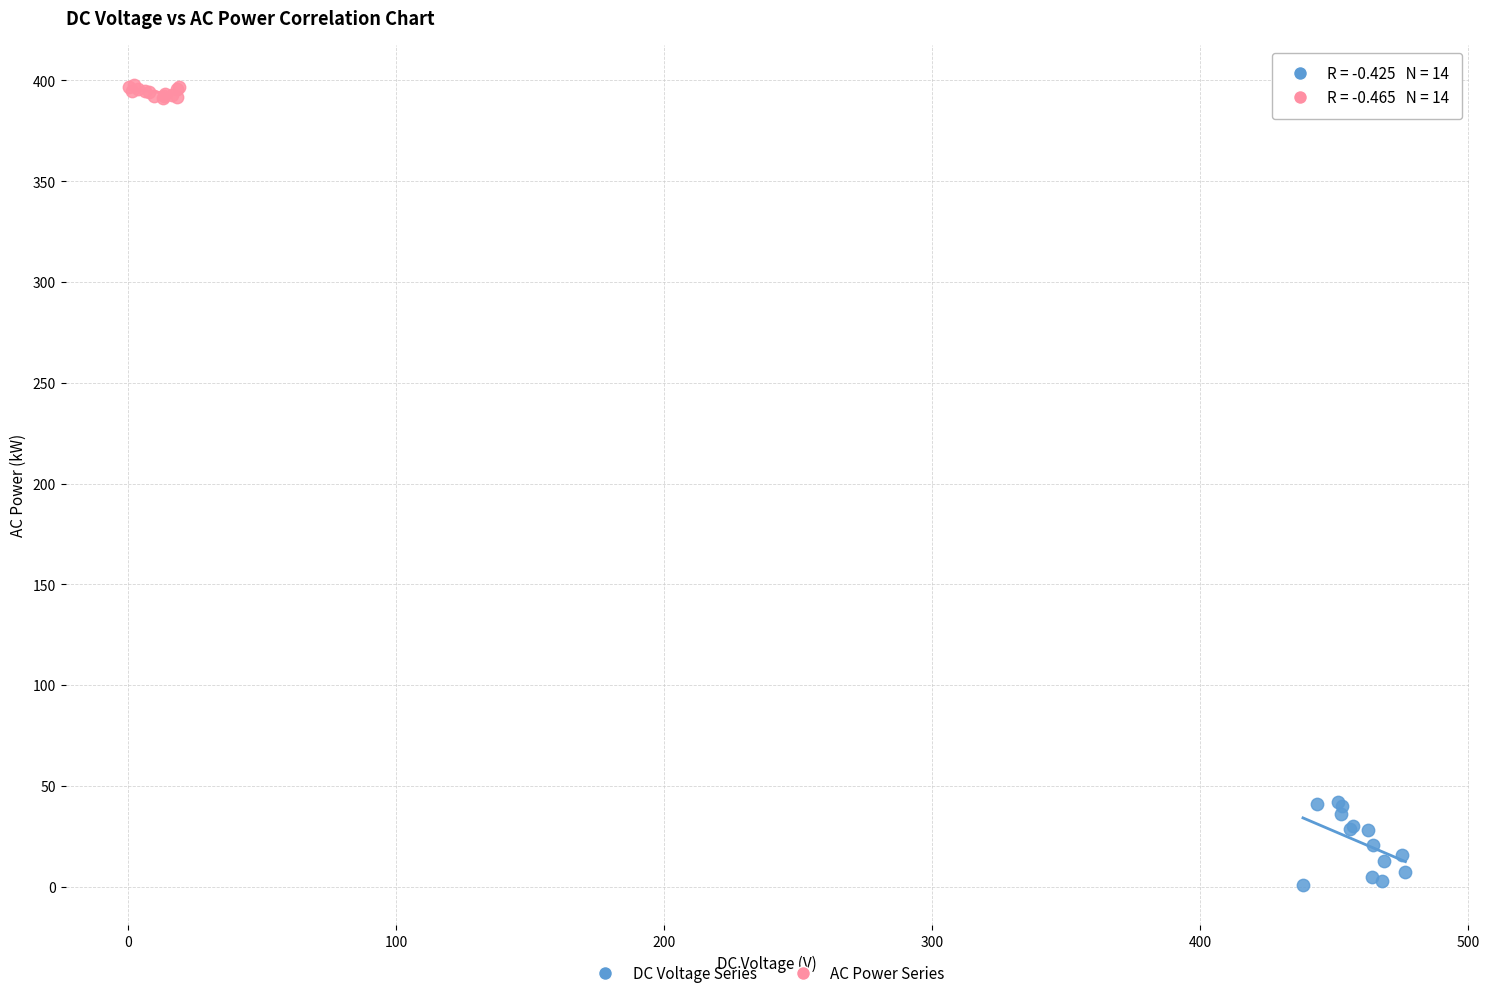

Which series has the largest Y range (max minus min)?

DC Voltage Series